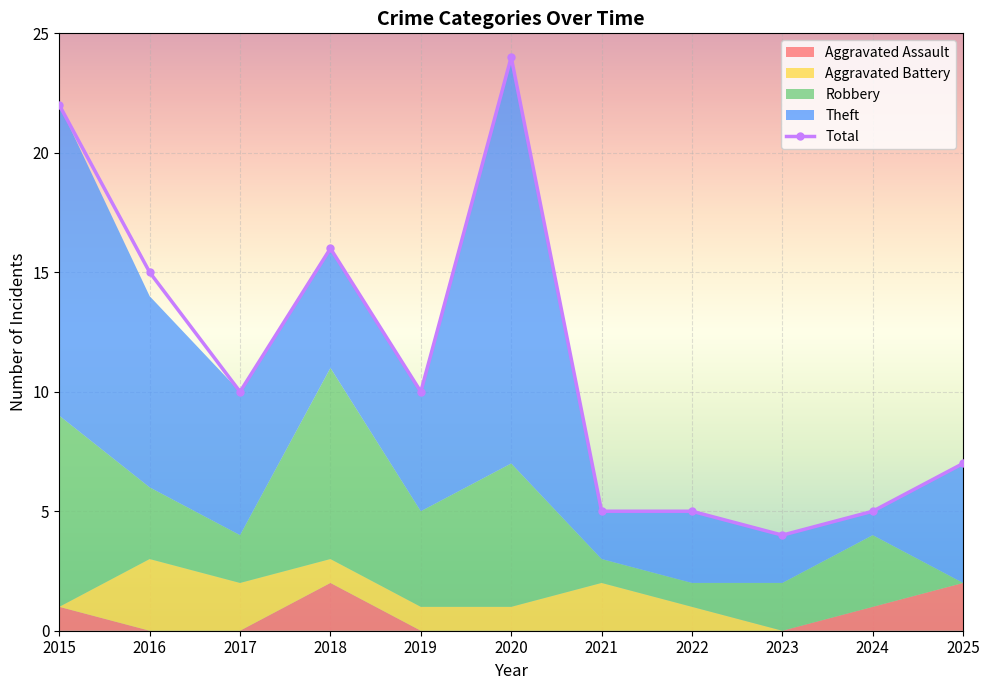

Reading left to right, transcribe all the data shown in this chart.

2015=22	2016=15	2017=10	2018=16	2019=10	2020=24	2021=5	2022=5	2023=4	2024=5	2025=7